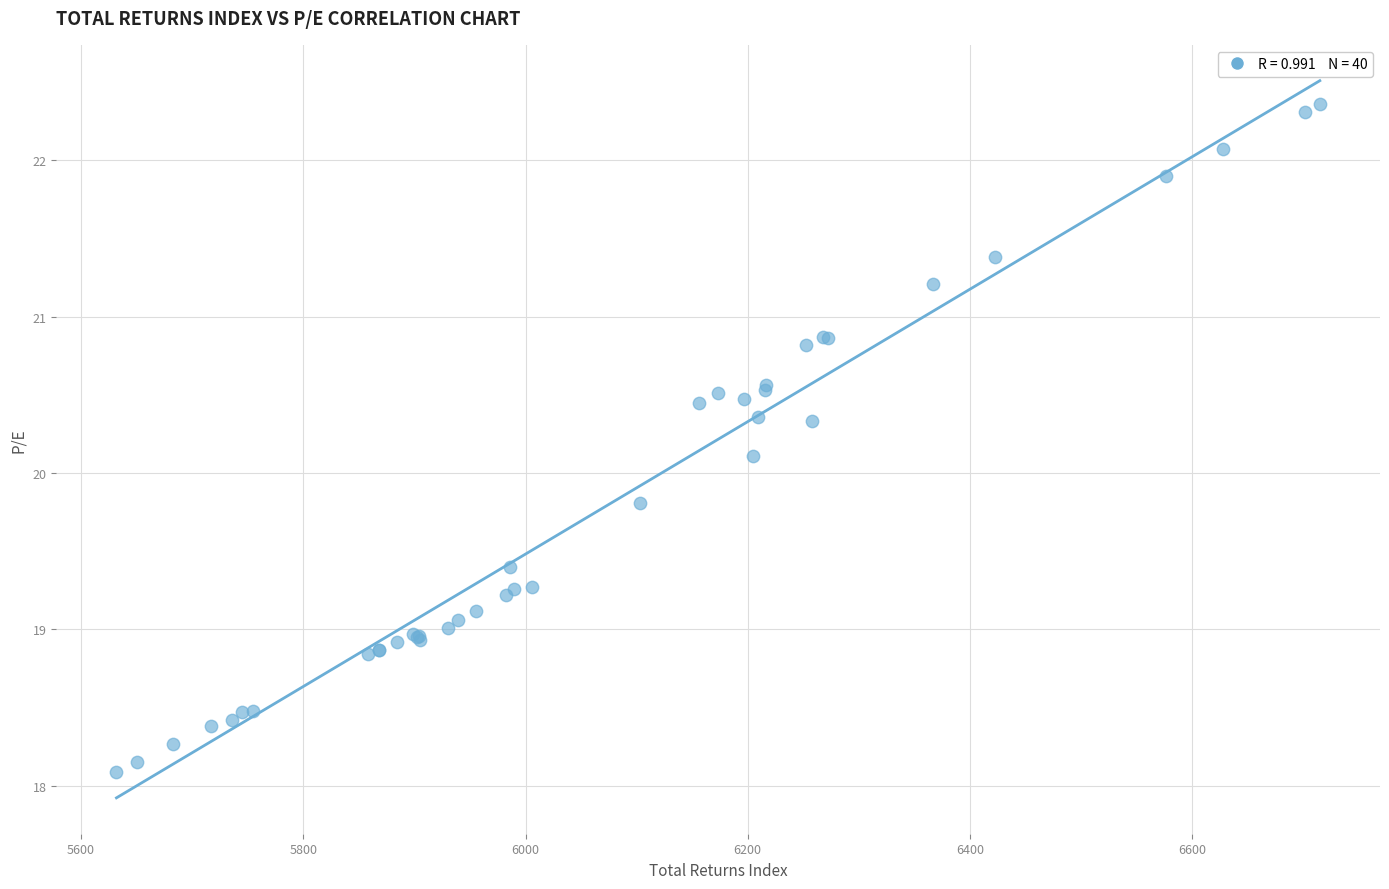

What Y value in the scatter plot is closest to 20?

20.1